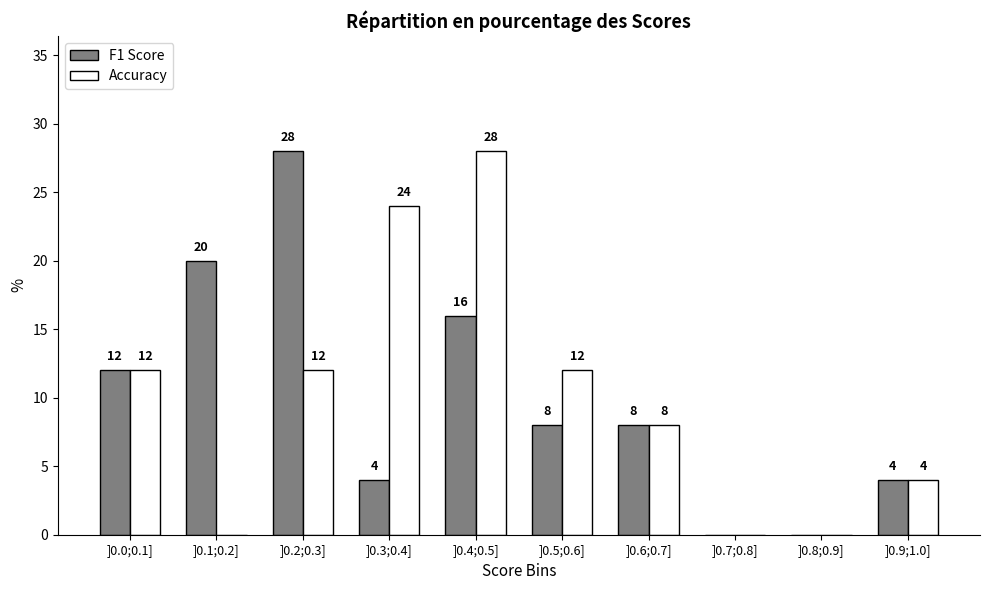

Reading left to right, transcribe all the data shown in this chart.

F1 Score: ]0.0;0.1]=12.0	]0.1;0.2]=20.0	]0.2;0.3]=28.0	]0.3;0.4]=4.0	]0.4;0.5]=16.0	]0.5;0.6]=8.0	]0.6;0.7]=8.0	]0.7;0.8]=0.0	]0.8;0.9]=0.0	]0.9;1.0]=4.0
Accuracy: ]0.0;0.1]=12.0	]0.1;0.2]=0.0	]0.2;0.3]=12.0	]0.3;0.4]=24.0	]0.4;0.5]=28.0	]0.5;0.6]=12.0	]0.6;0.7]=8.0	]0.7;0.8]=0.0	]0.8;0.9]=0.0	]0.9;1.0]=4.0